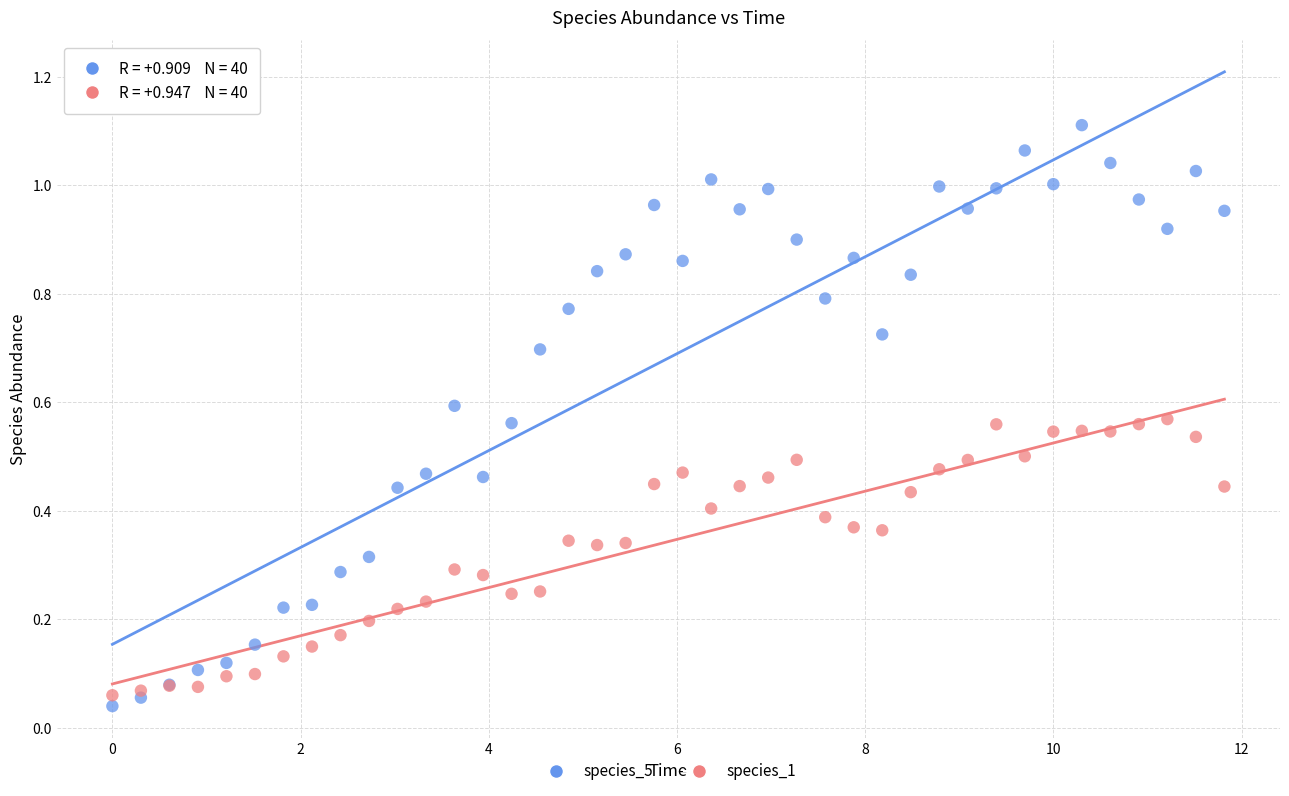

Which series contains the highest Y value?

species_5